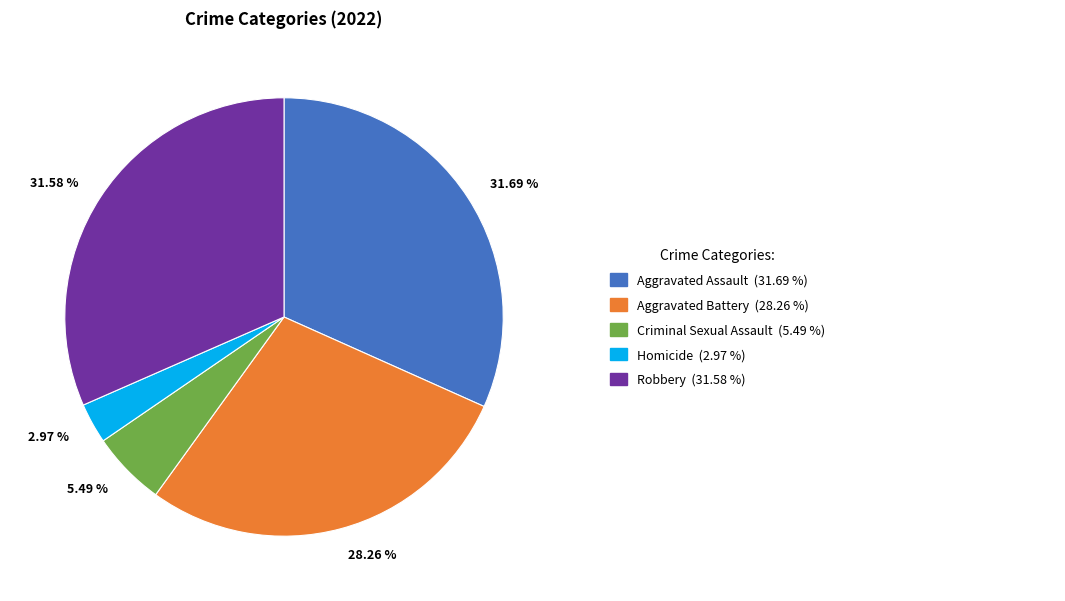

Is there any slice that represents more than half of the pie?

No